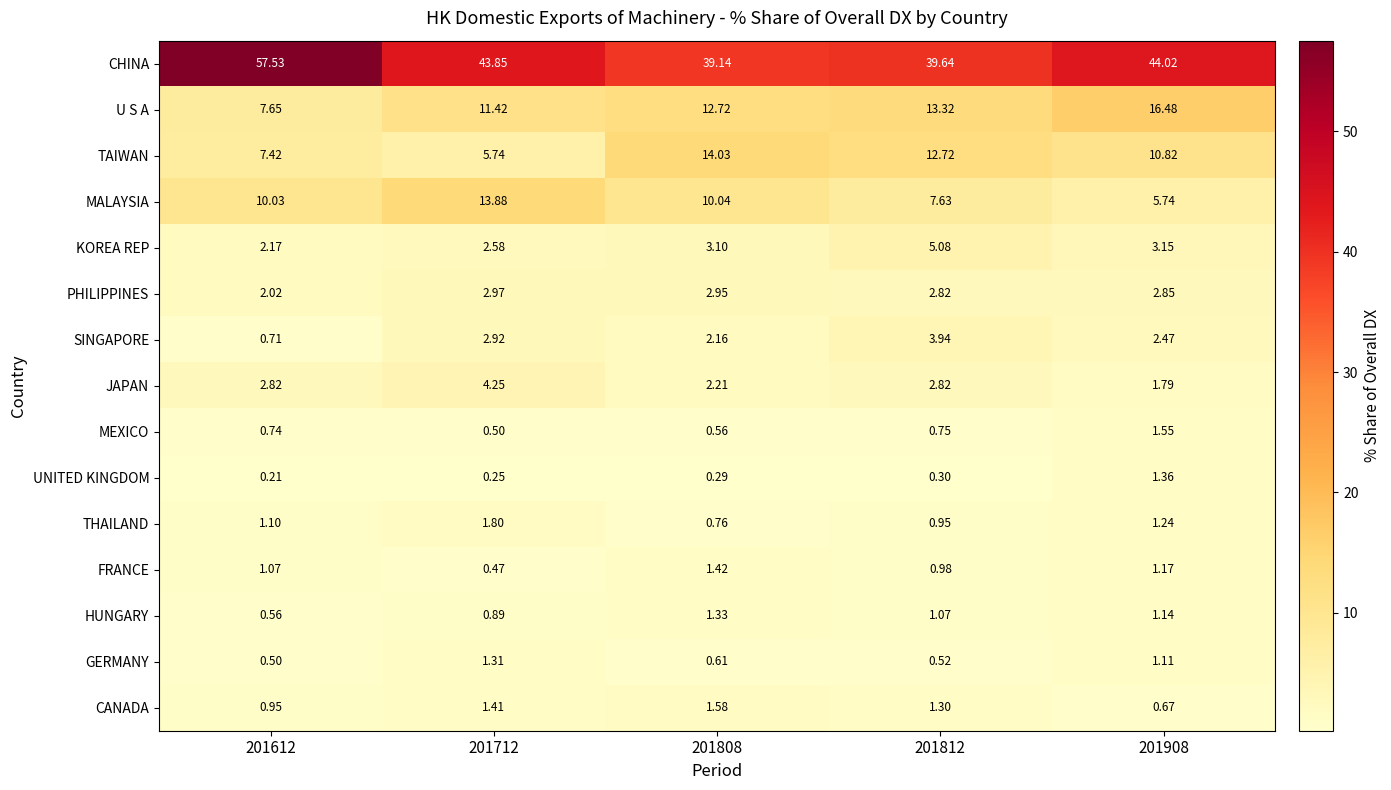

Which series changed the most between 201612 and 201908?

CHINA